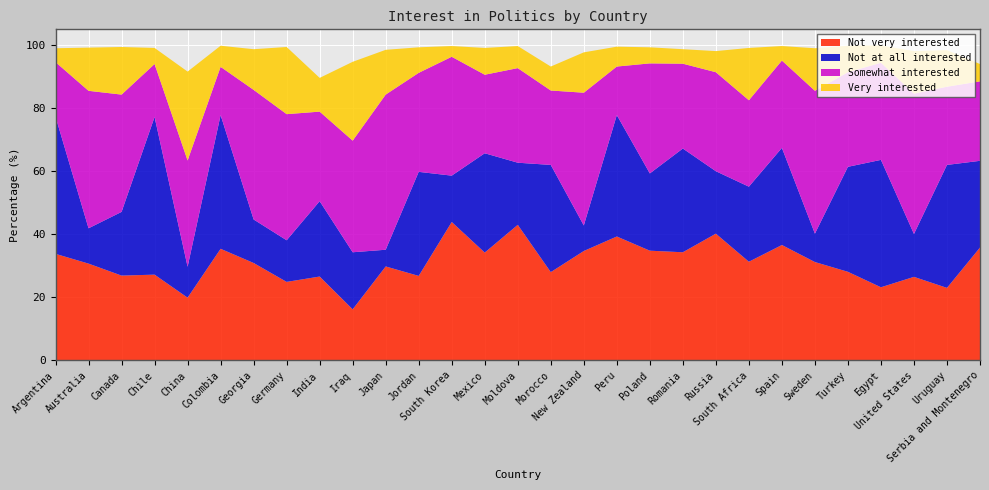

Reading left to right, transcribe all the data shown in this chart.

Not very interested: Argentina=33.8	Australia=30.7	Canada=26.9	Chile=27.2	China=19.9	Colombia=35.4	Georgia=30.9	Germany=24.9	India=26.6	Iraq=16.2	Japan=29.8	Jordan=26.8	South Korea=43.9	Mexico=34.2	Moldova=43.0	Morocco=28.0	New Zealand=34.7	Peru=39.3	Poland=34.8	Romania=34.3	Russia=40.2	South Africa=31.3	Spain=36.6	Sweden=31.2	Turkey=28.1	Egypt=23.2	United States=26.5	Uruguay=23.0	Serbia and Montenegro=35.8
Not at all interested: Argentina=43.5	Australia=11.2	Canada=20.2	Chile=50.0	China=9.8	Colombia=42.4	Georgia=13.8	Germany=13.2	India=23.9	Iraq=18.1	Japan=5.3	Jordan=33.0	South Korea=14.7	Mexico=31.5	Moldova=19.7	Morocco=34.0	New Zealand=8.1	Peru=38.5	Poland=24.5	Romania=32.9	Russia=19.8	South Africa=23.8	Spain=30.8	Sweden=9.0	Turkey=33.3	Egypt=40.4	United States=13.6	Uruguay=39.0	Serbia and Montenegro=27.5
Somewhat interested: Argentina=17.3	Australia=43.6	Canada=37.2	Chile=16.8	China=33.7	Colombia=15.3	Georgia=41.1	Germany=40.0	India=28.4	Iraq=35.4	Japan=49.2	Jordan=31.4	South Korea=37.7	Mexico=24.9	Moldova=30.0	Morocco=23.6	New Zealand=42.1	Peru=15.4	Poland=34.9	Romania=26.9	Russia=31.4	South Africa=27.4	Spain=27.7	Sweden=45.3	Turkey=30.0	Egypt=30.8	United States=44.5	Uruguay=24.8	Serbia and Montenegro=25.2
Very interested: Argentina=4.4	Australia=13.7	Canada=15.1	Chile=5.1	China=28.2	Colombia=6.7	Georgia=12.9	Germany=21.3	India=10.7	Iraq=25.0	Japan=14.2	Jordan=8.1	South Korea=3.4	Mexico=8.5	Moldova=7.0	Morocco=7.6	New Zealand=12.8	Peru=6.3	Poland=5.1	Romania=4.6	Russia=6.7	South Africa=16.6	Spain=4.6	Sweden=13.5	Turkey=8.4	Egypt=5.5	United States=13.5	Uruguay=11.6	Serbia and Montenegro=5.5